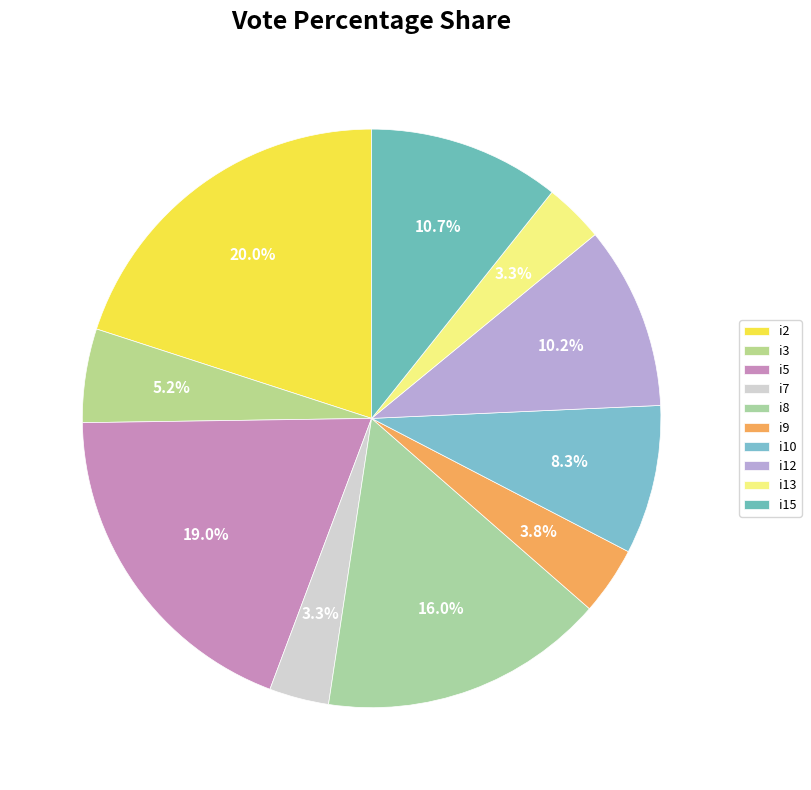

Does any single category account for the majority?

No